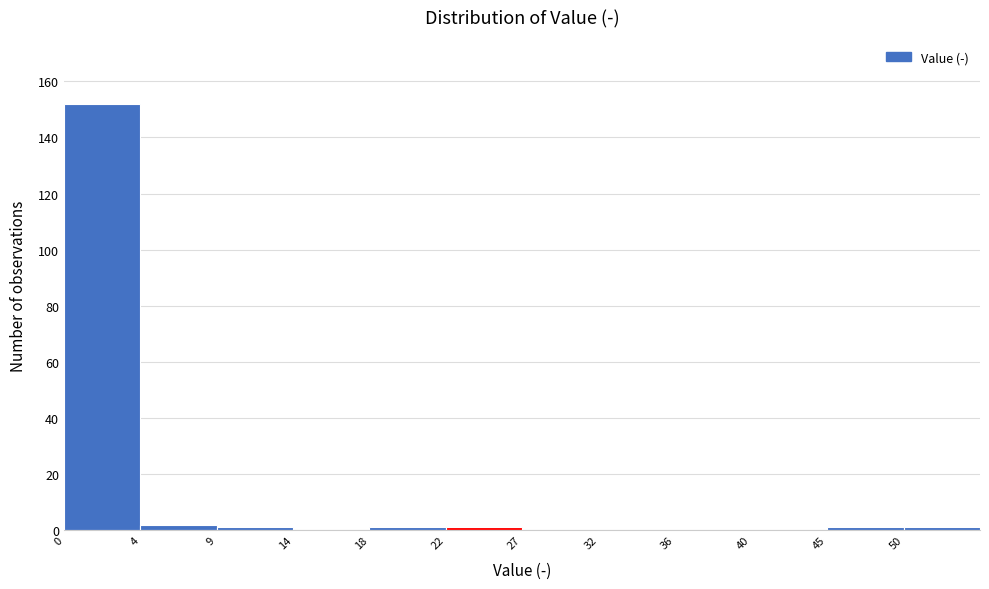

Reading left to right, list every bar in this chart as the range it spans on the x-axis followed by its height. The values are not printed on the chart, so give them approximately, as read against the axis.

0.0 to 4.5: 152
4.5 to 9.0: 2
9.0 to 13.5: under 2
13.5 to 18.0: 0
18.0 to 22.5: under 2
22.5 to 27.0: under 2
27.0 to 31.5: 0
31.5 to 36.0: 0
36.0 to 40.5: 0
40.5 to 45.0: 0
45.0 to 49.5: under 2
49.5 to 54.0: under 2